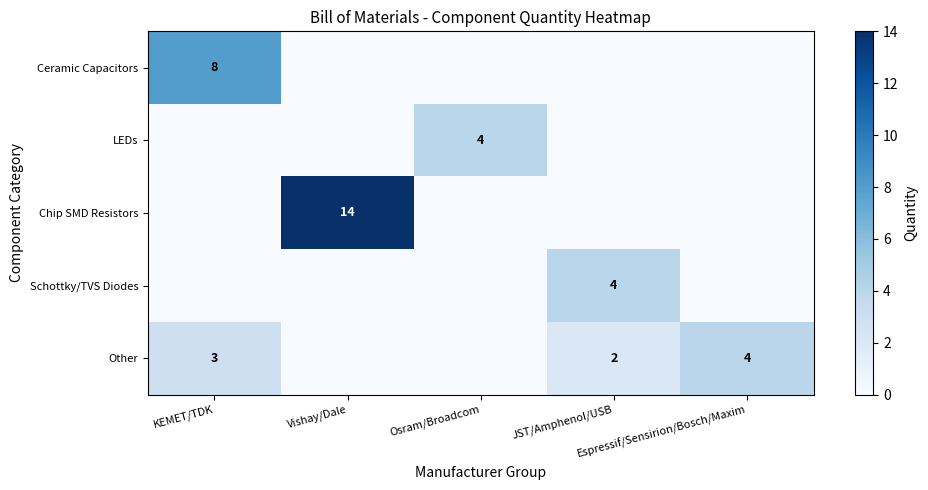

The value of LEDs at Espressif/Sensirion/Bosch/Maxim is 2. True or false?

False